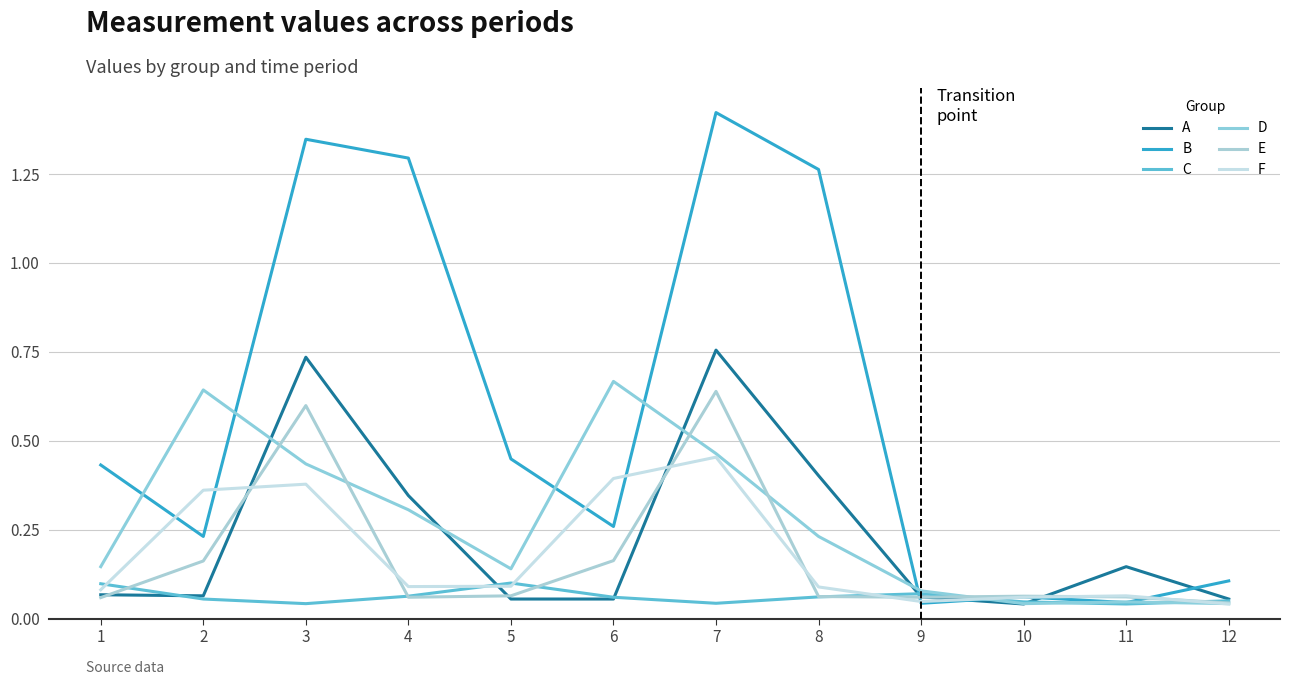

What is the total value across all series at 12?

0.3